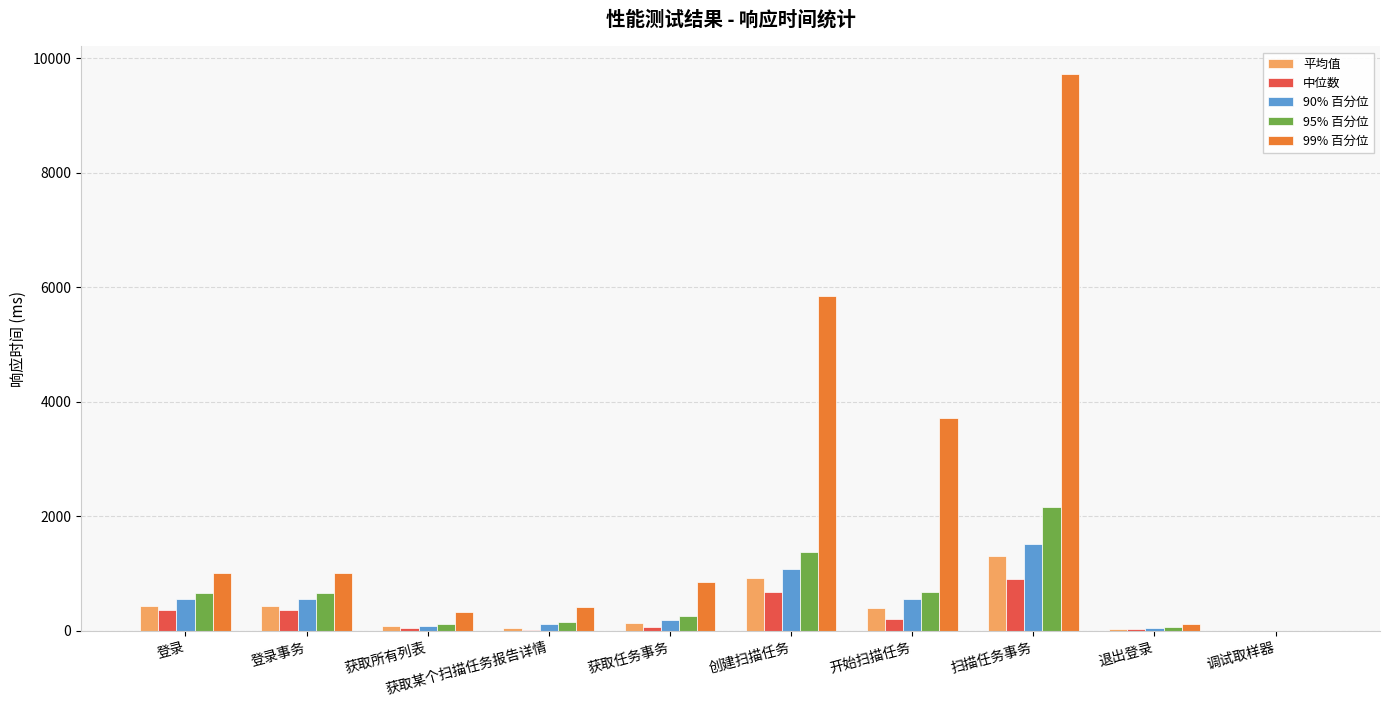

The 平均值 series shows 854 at 调试取样器. True or false?

False